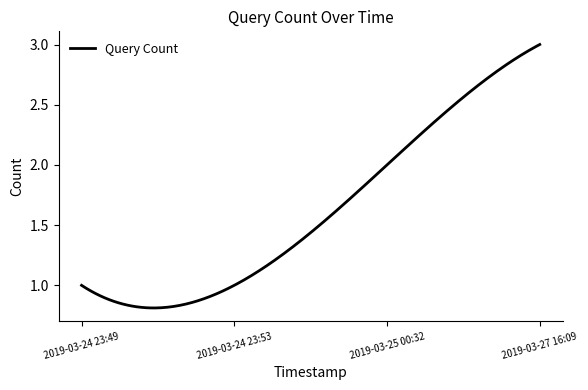

Rank the categories by value from lowest to highest.

2019-03-24 23:49, 2019-03-24 23:53, 2019-03-25 00:32, 2019-03-27 16:09